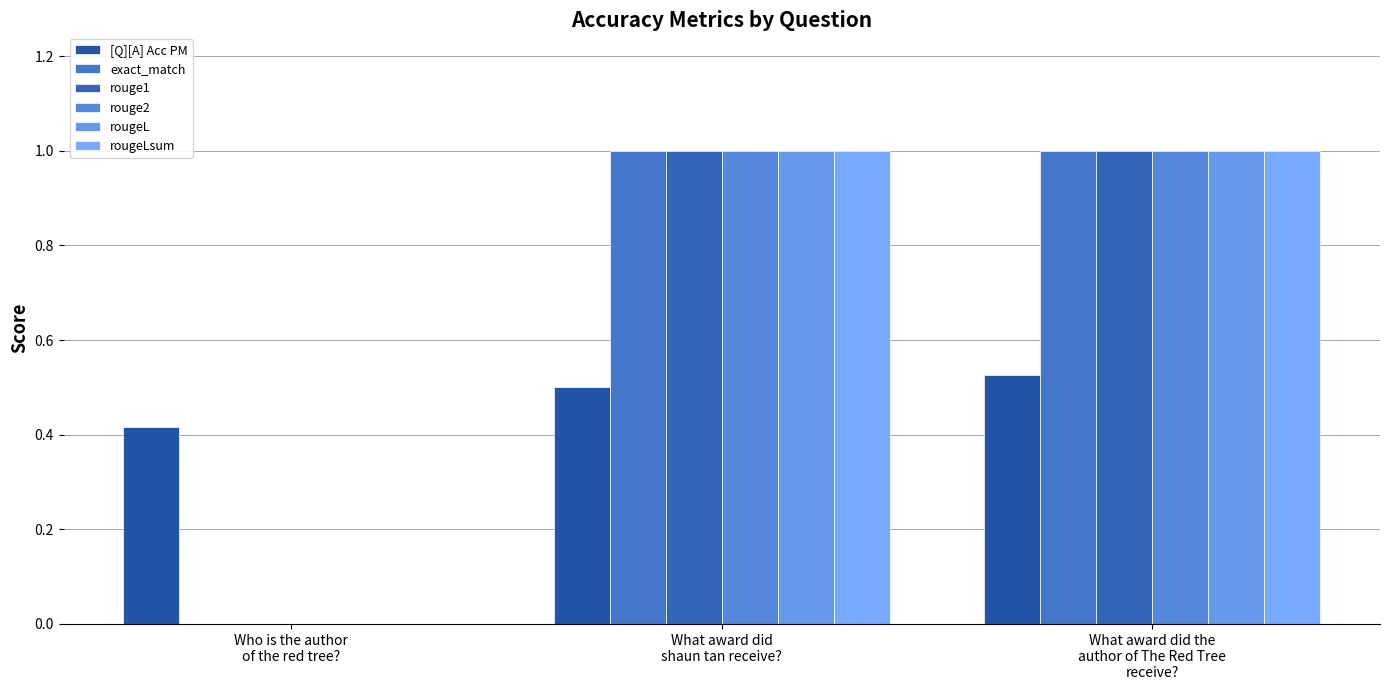

Is the value of rouge2 at What award did the
author of The Red Tree
receive? greater than the value of exact_match at Who is the author
of the red tree??

Yes